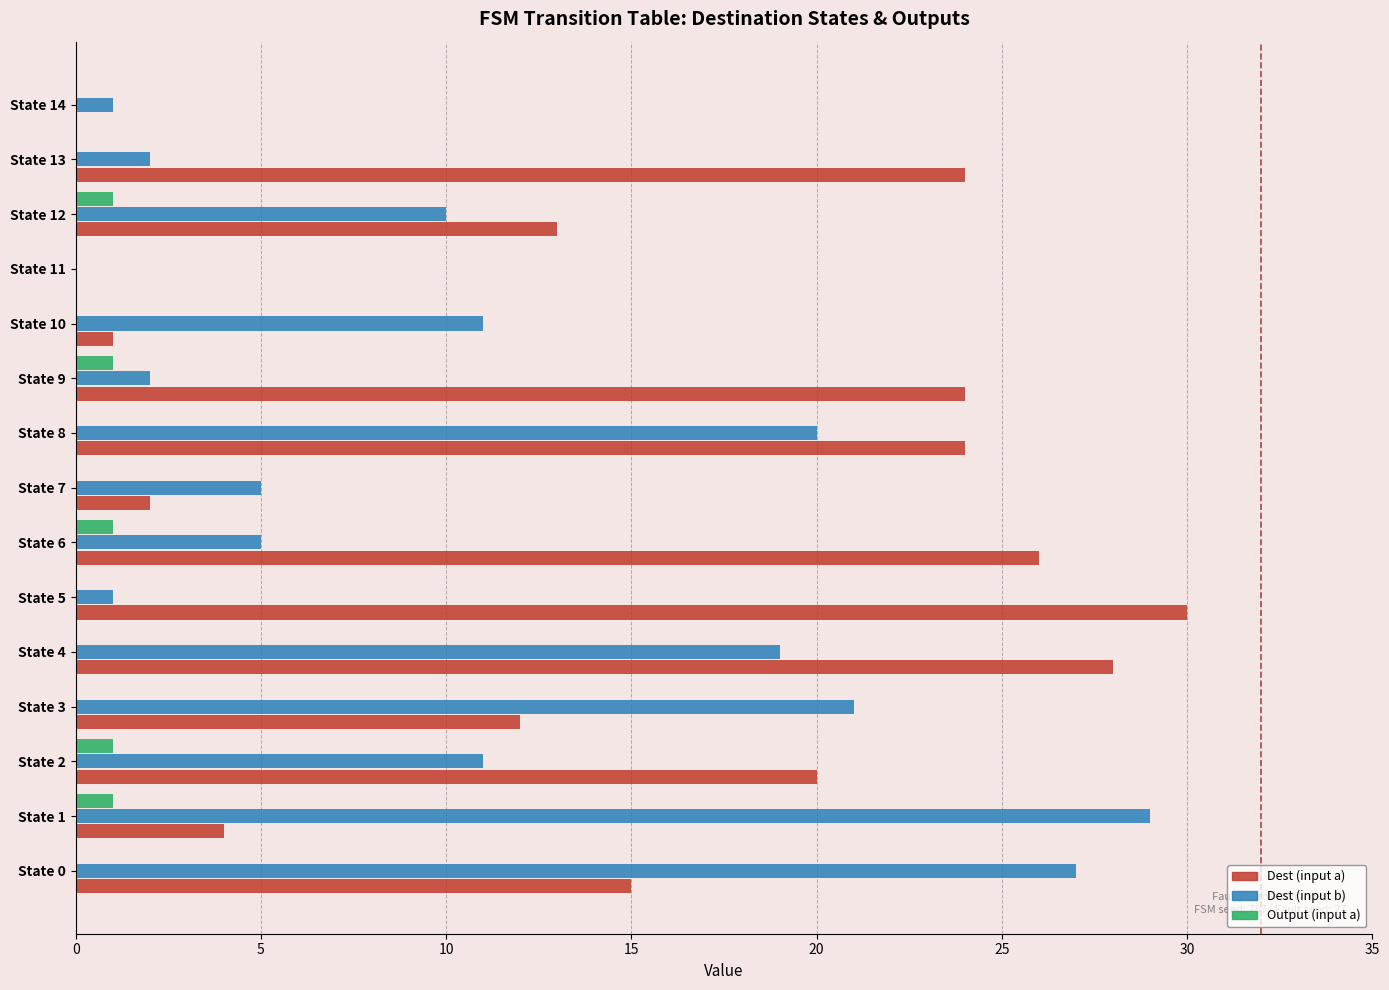

What is the sum of all Dest (input a) values?

223